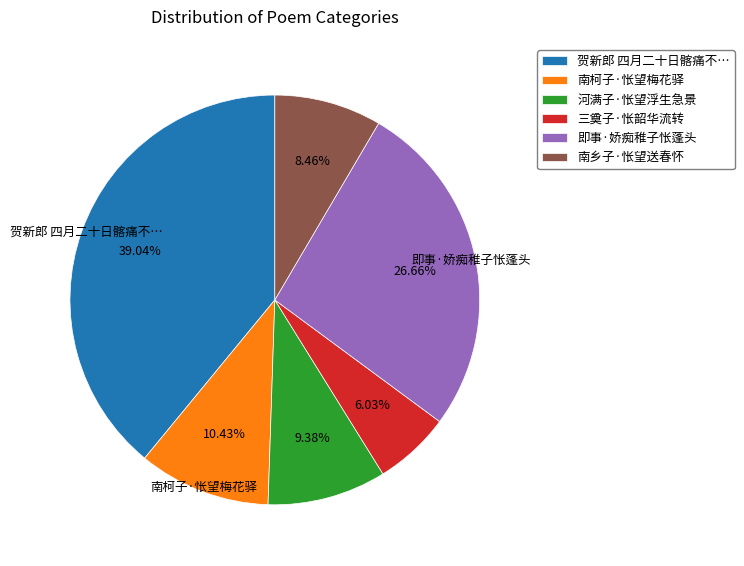

Is there a majority slice in this chart?

No